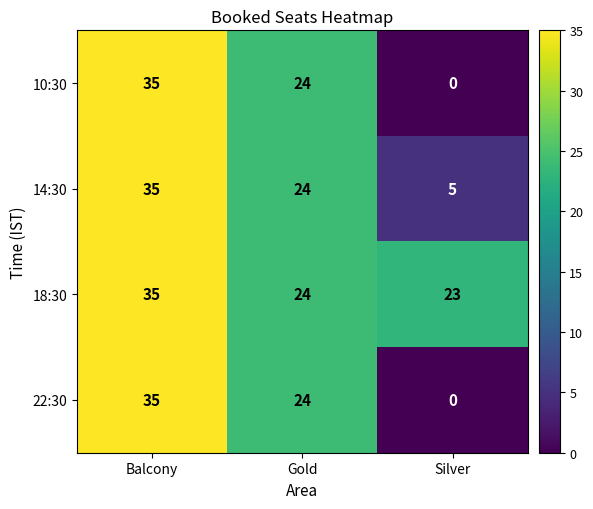

At how many categories does at least one series exceed 7?

3